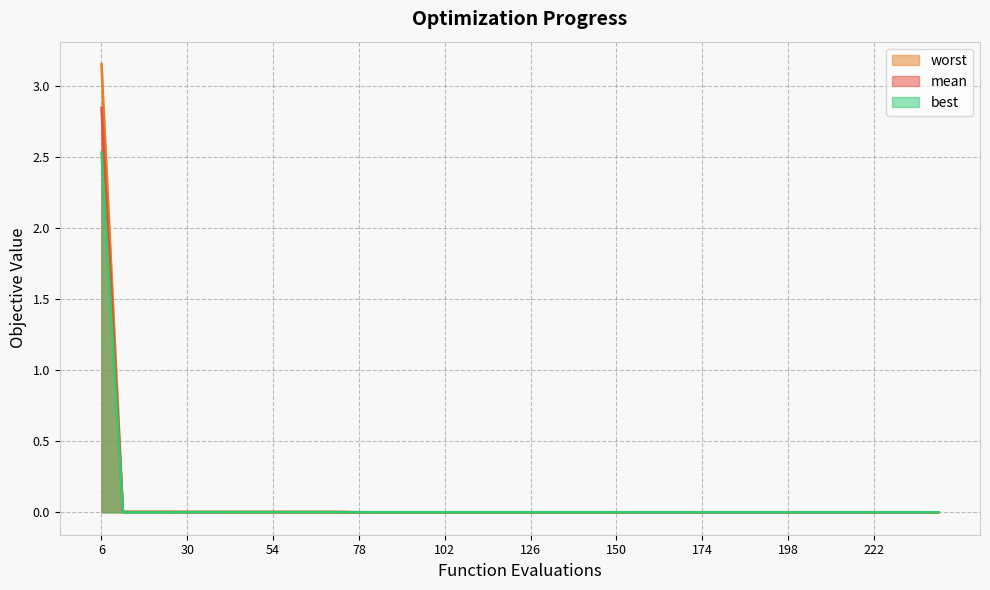

At which category is the sum across all series the highest?

6